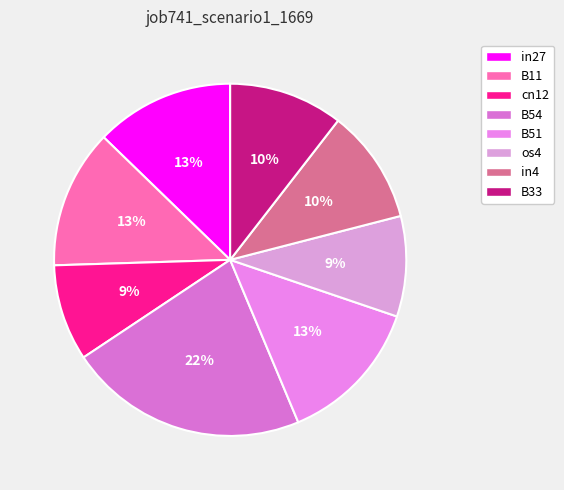

Rank the categories by value from highest to lowest.

B54, B51, in27, B11, in4, B33, os4, cn12